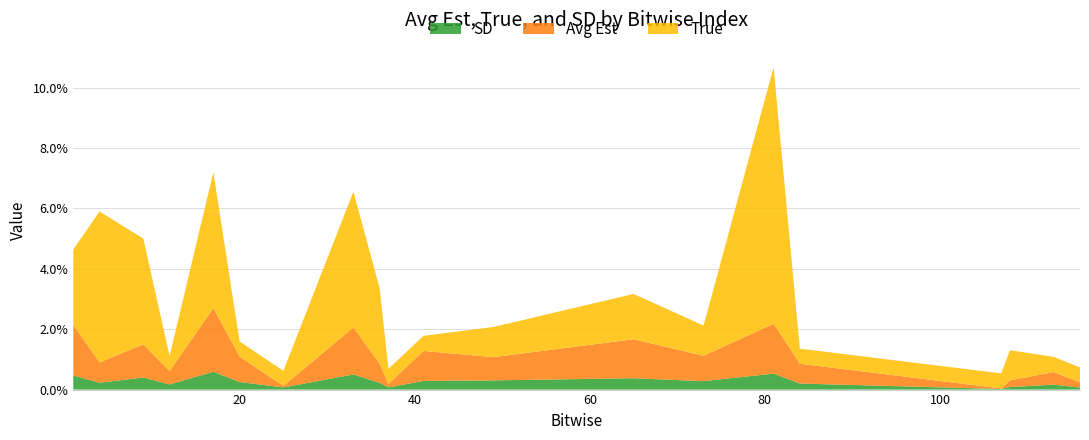

Reading left to right, list all the values displayed in this chart.

True: 1=0.0	4=0.1	9=0.0	12=0.0	17=0.0	20=0.0	25=0.0	33=0.0	36=0.0	37=0.0	41=0.0	49=0.0	65=0.0	73=0.0	81=0.1	84=0.0	107=0.0	108=0.0	113=0.0	116=0.0
Avg Est: 1=0.0	4=0.0	9=0.0	12=0.0	17=0.0	20=0.0	25=0.0	33=0.0	36=0.0	37=0.0	41=0.0	49=0.0	65=0.0	73=0.0	81=0.0	84=0.0	107=0.0	108=0.0	113=0.0	116=0.0
SD: 1=0.0	4=0.0	9=0.0	12=0.0	17=0.0	20=0.0	25=0.0	33=0.0	36=0.0	37=0.0	41=0.0	49=0.0	65=0.0	73=0.0	81=0.0	84=0.0	107=0.0	108=0.0	113=0.0	116=0.0